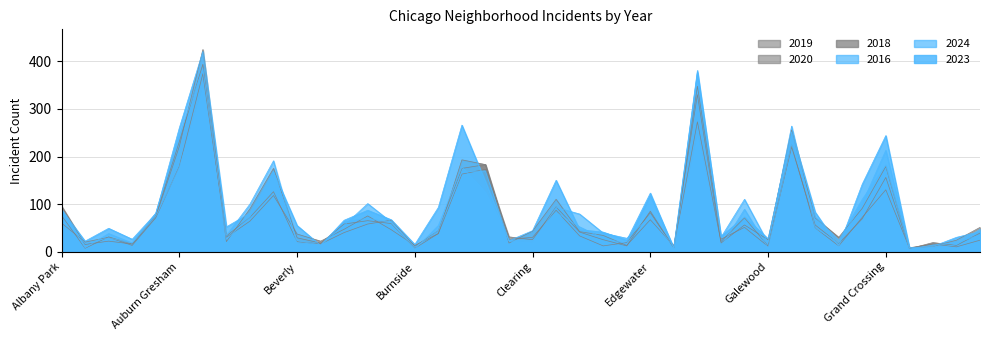

True or false: 2016 has a value of 74 at Gage Park.

False